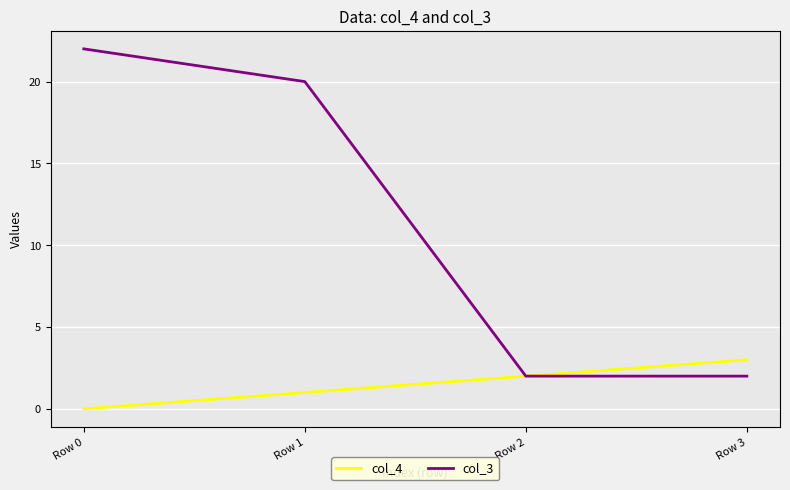

List the labels in order of col_4 value, largest first.

Row 3, Row 2, Row 1, Row 0